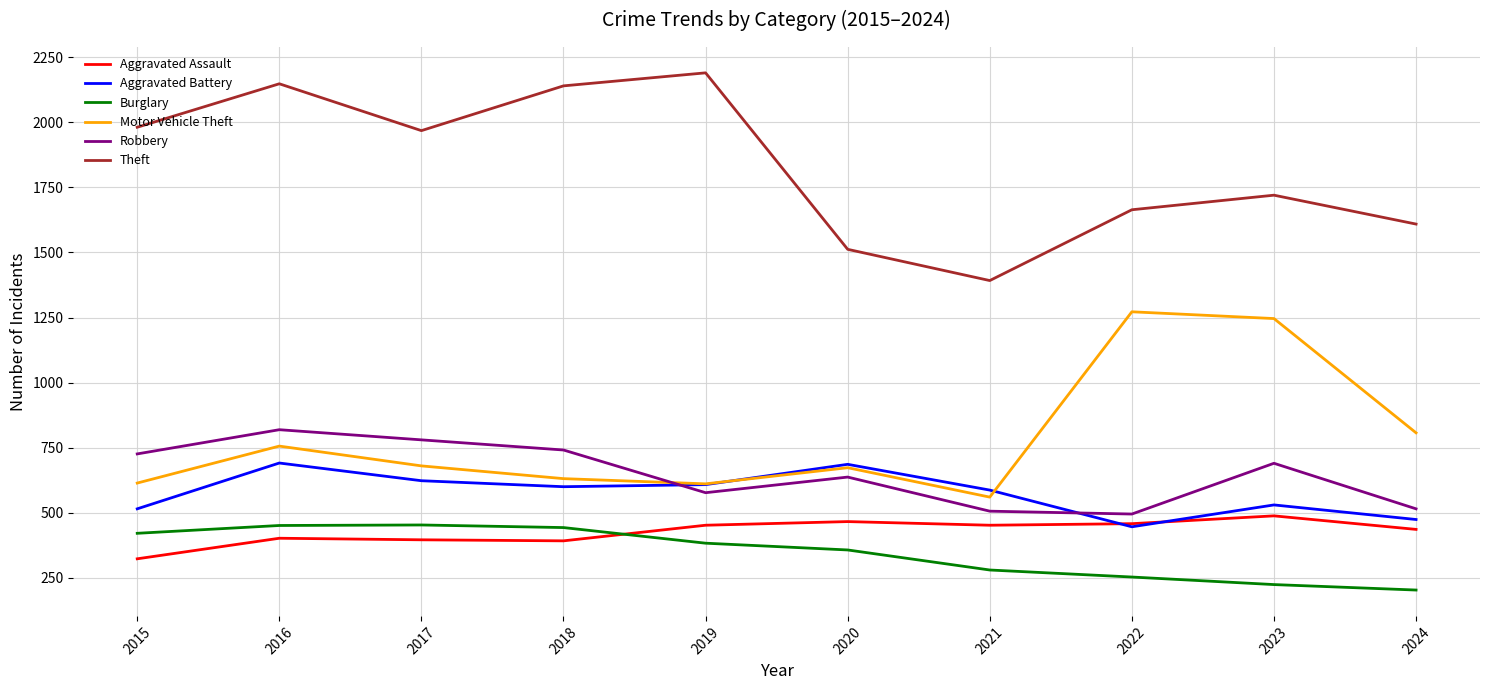

Does the chart have visible grid lines?

Yes